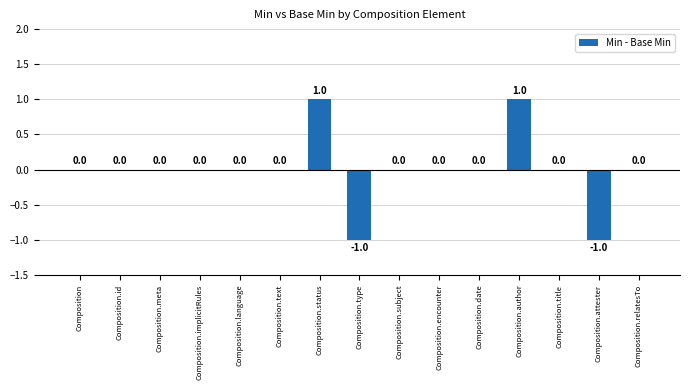

Reading left to right, what are all the values shown in this chart?

Composition=0	Composition.id=0	Composition.meta=0	Composition.implicitRules=0	Composition.language=0	Composition.text=0	Composition.status=1	Composition.type=-1	Composition.subject=0	Composition.encounter=0	Composition.date=0	Composition.author=1	Composition.title=0	Composition.attester=-1	Composition.relatesTo=0